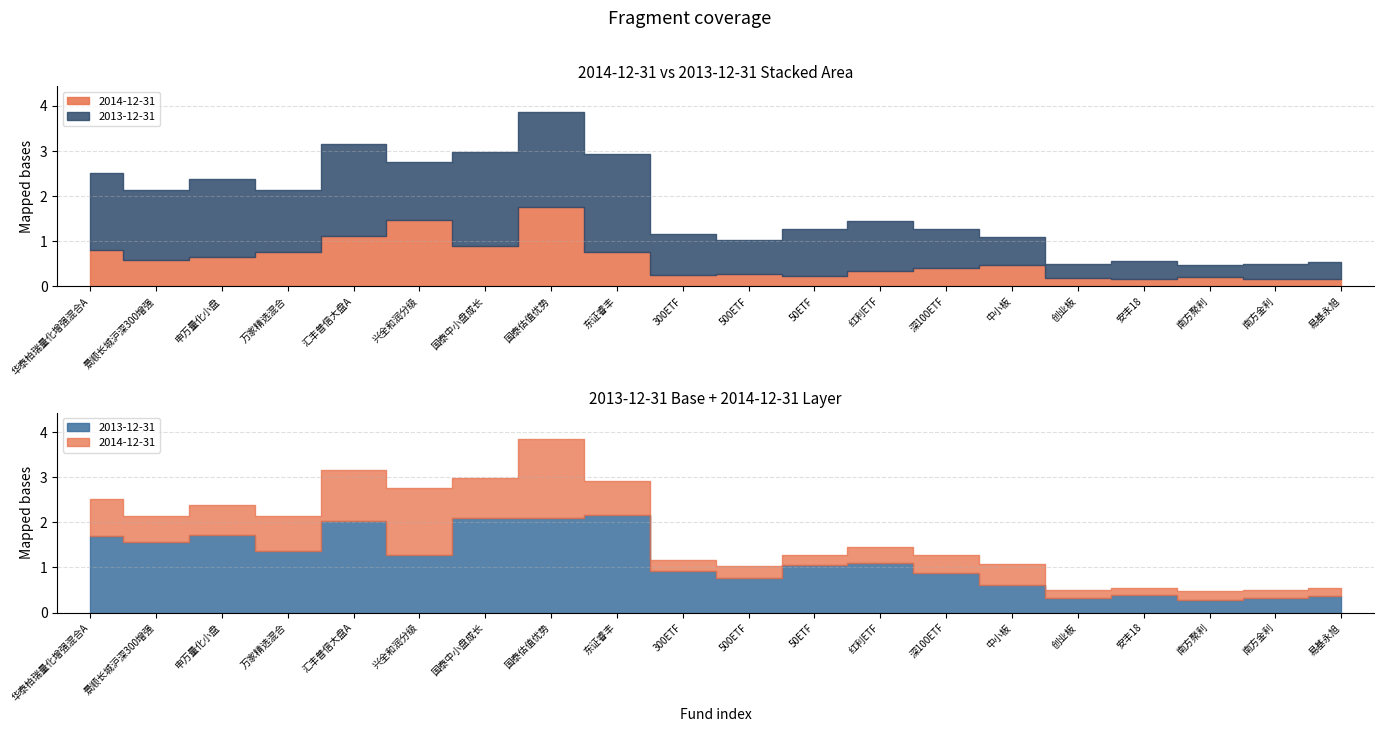

How many interior local valleys does the 2014-12-31 series have?

6